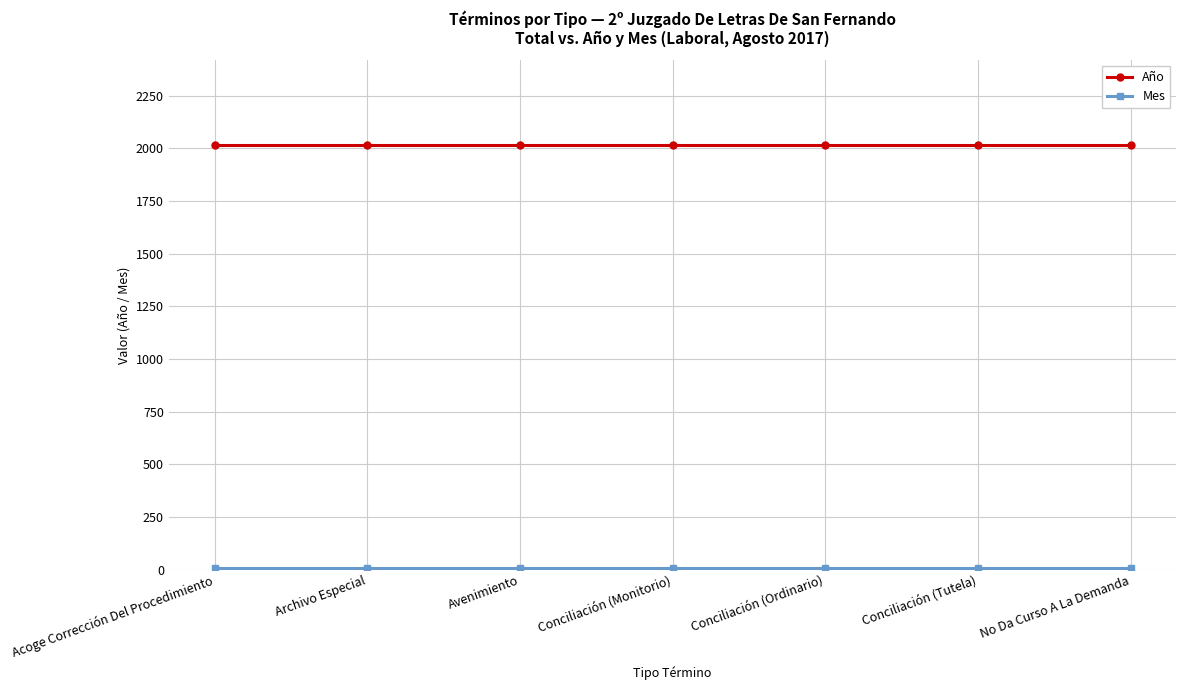

What is the sum of all Año values?

14119